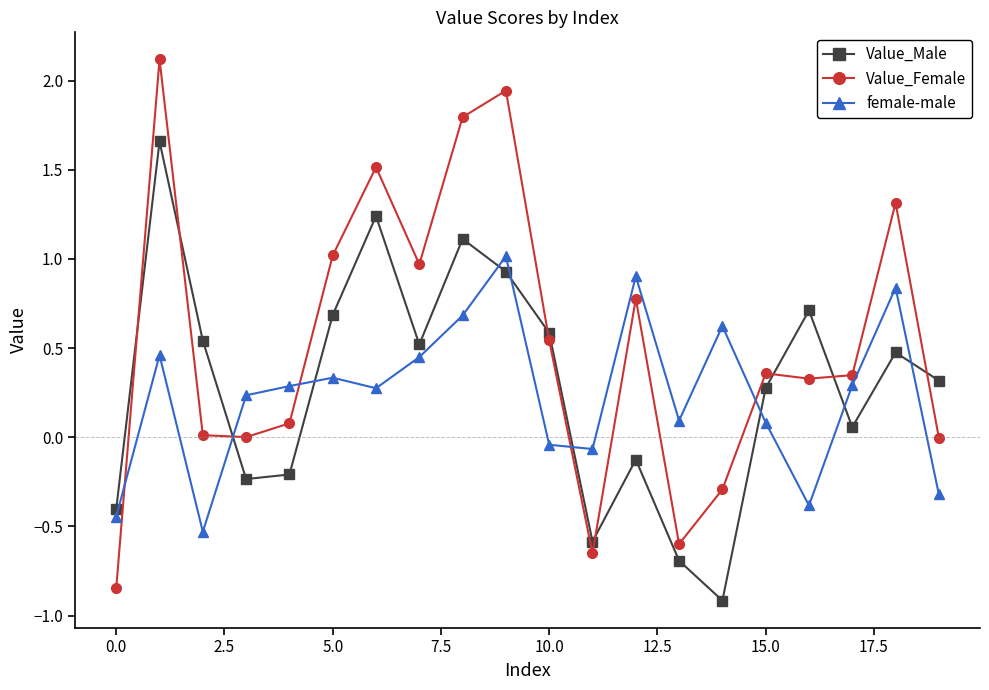

What are all the series names shown in the legend?

Value_Male, Value_Female, female-male